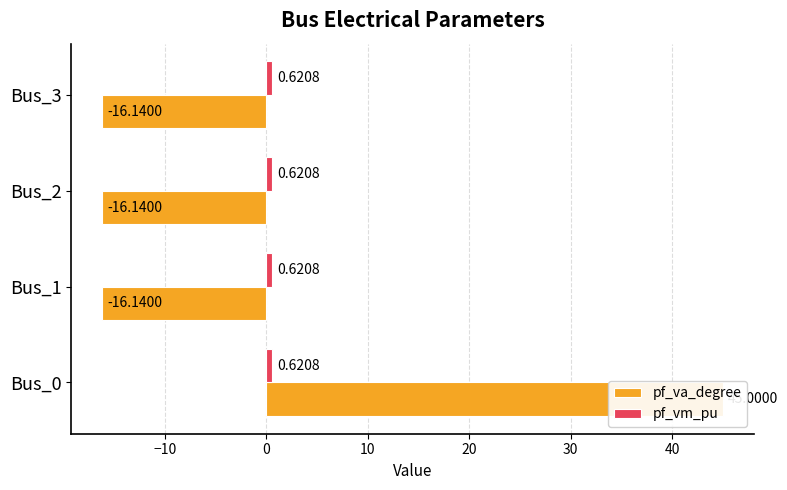

Which series has the largest range (max minus min)?

pf_va_degree